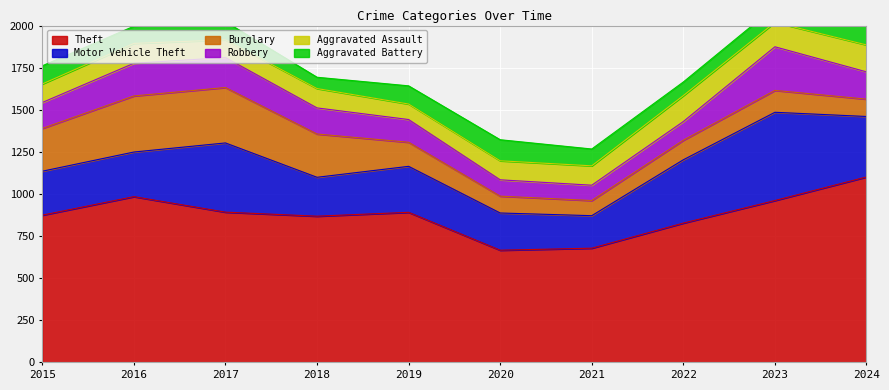

True or false: Aggravated Assault has more than 2 points higher than both neighbors.

True